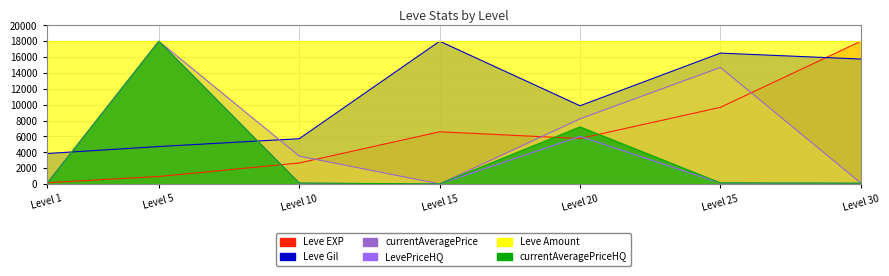

Where does the currentAveragePriceHQ series first go above 131?

Level 5